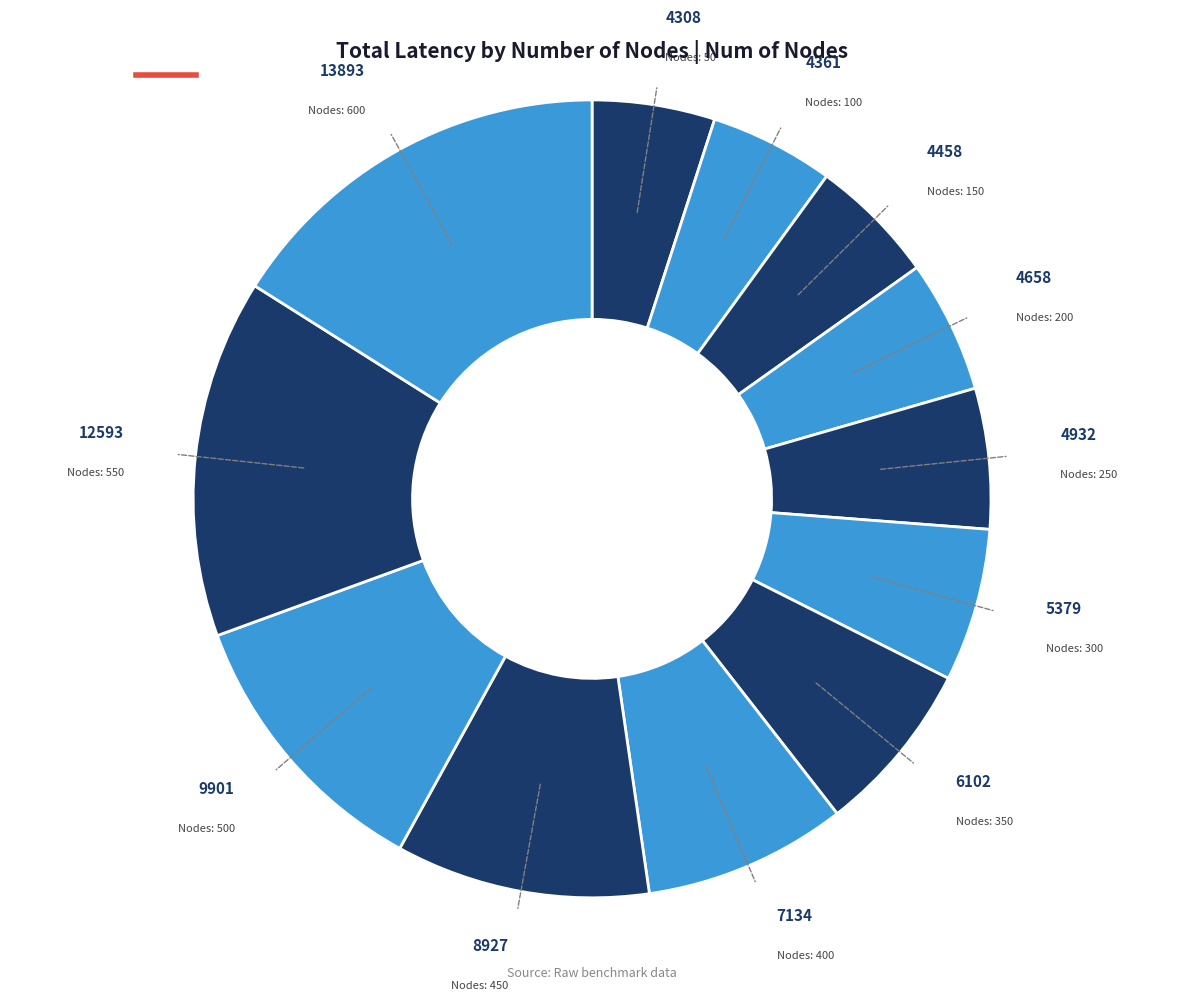

To the nearest percent, what is the average slice percentage?

8%